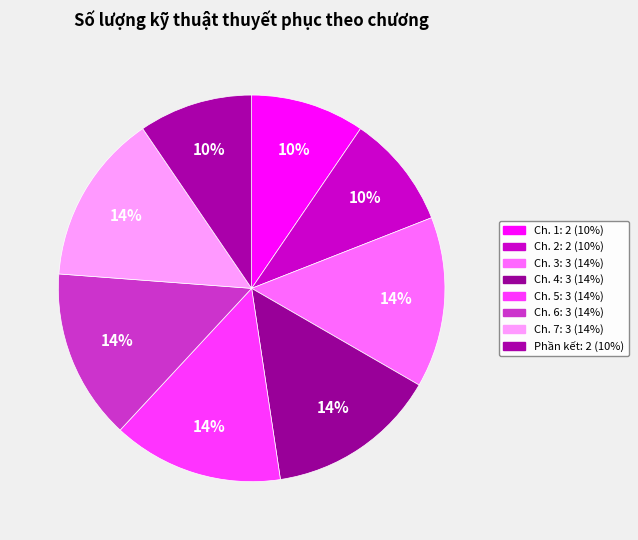

Which slice is the largest?

Chương 3: Nguyên tắc cam kết và nhất quán